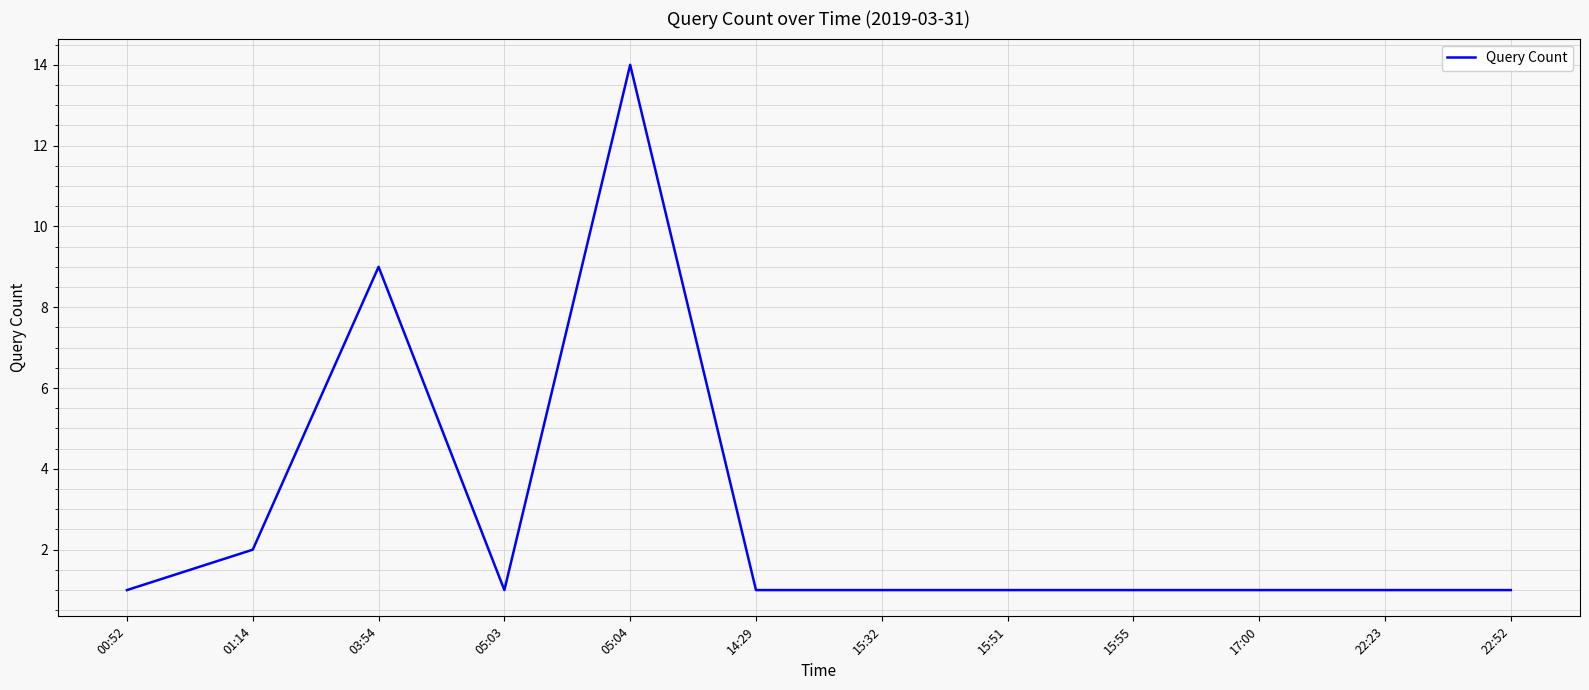

What is the greatest value displayed?

14